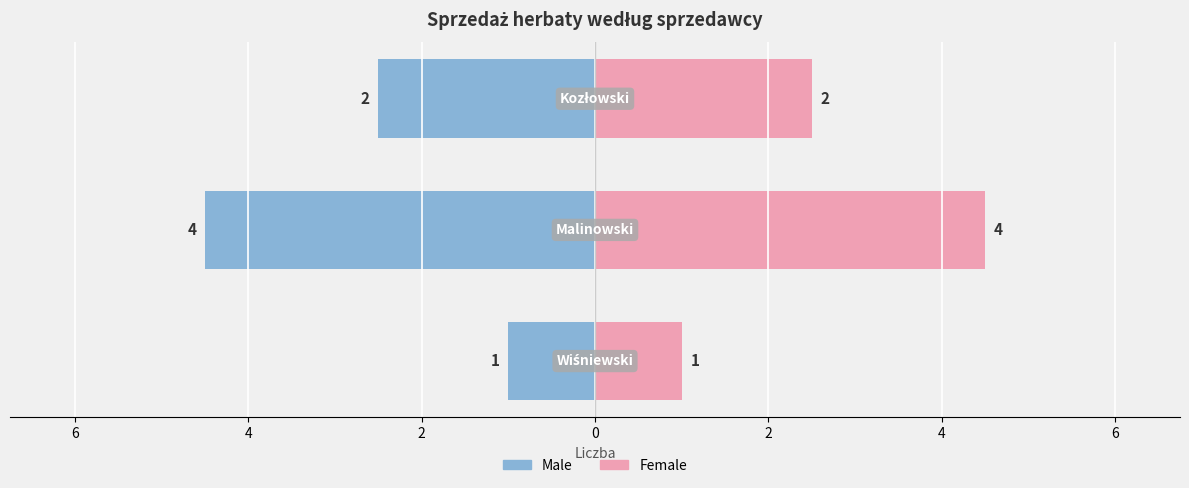

At how many categories does at least one series exceed -4?

3